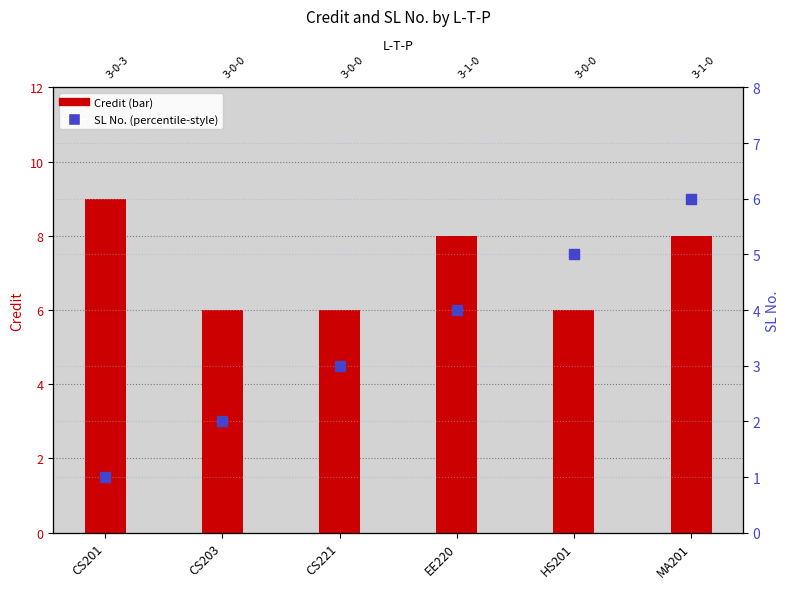

What is the total value across all series at EE220?

12